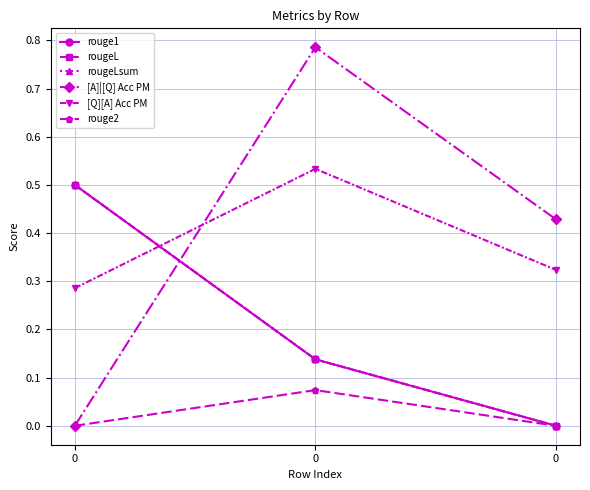

Is the value of rouge2 at 0 greater than the value of [A]|[Q] Acc PM at 0?

No